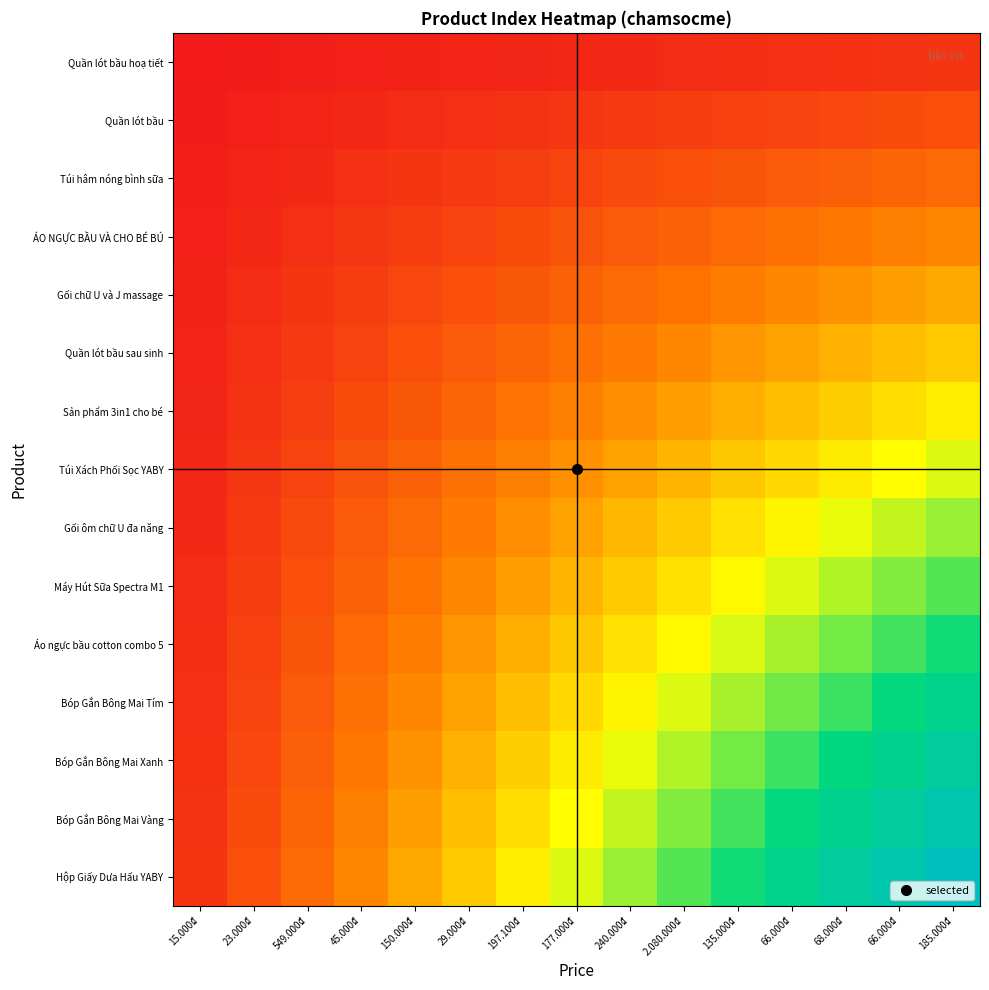

Which series has the largest range (max minus min)?

Hộp Giấy Dưa Hấu YABY